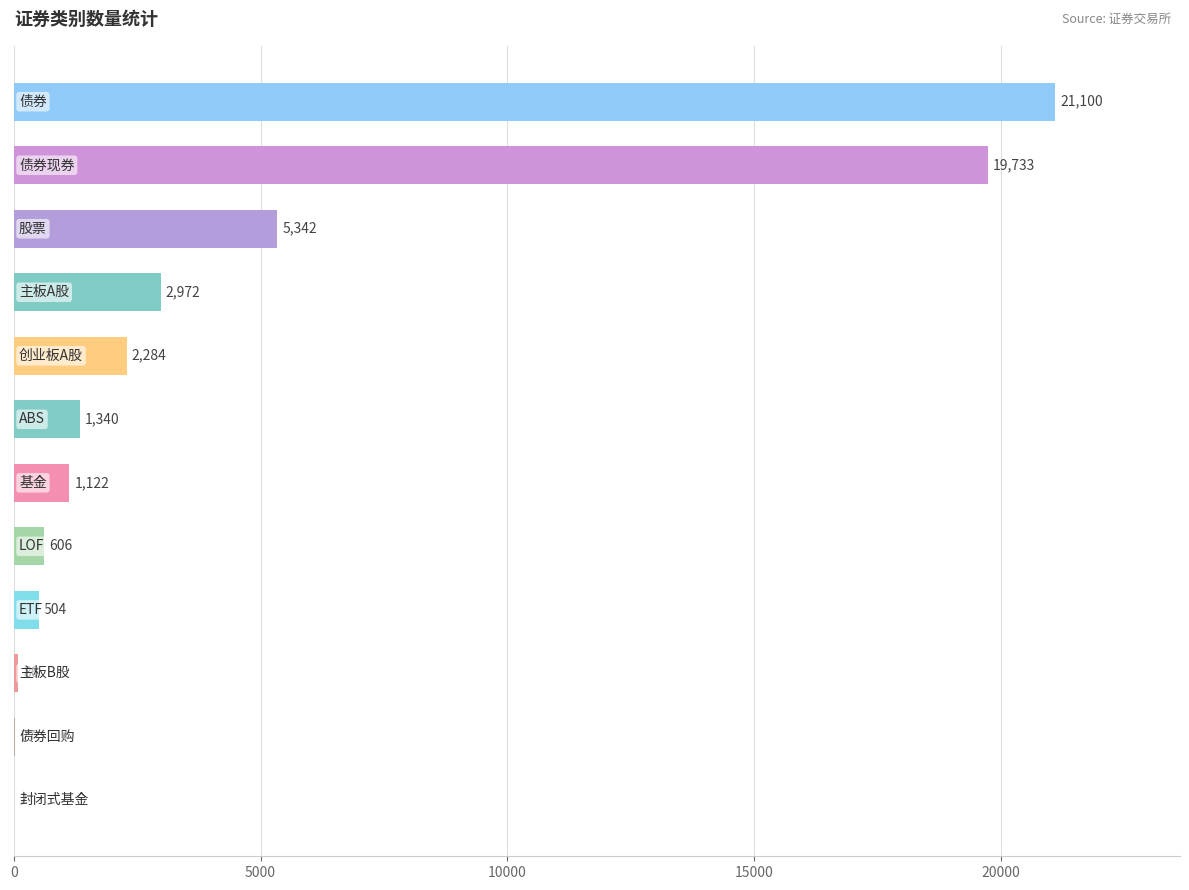

What is the greatest value displayed?

21100